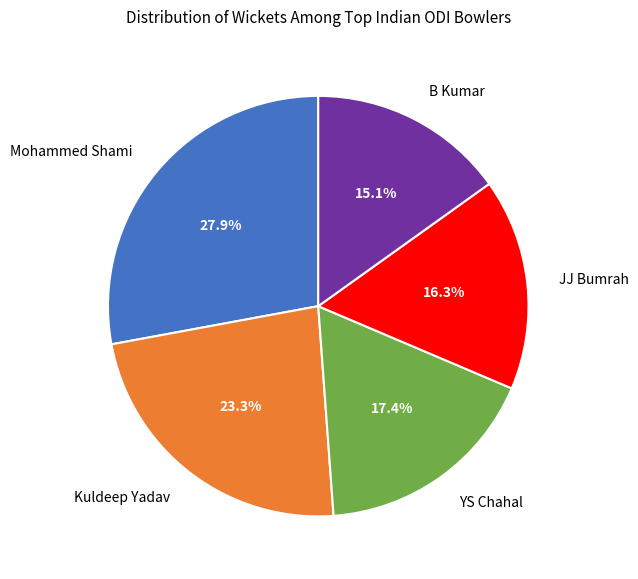

Does any single category account for the majority?

No